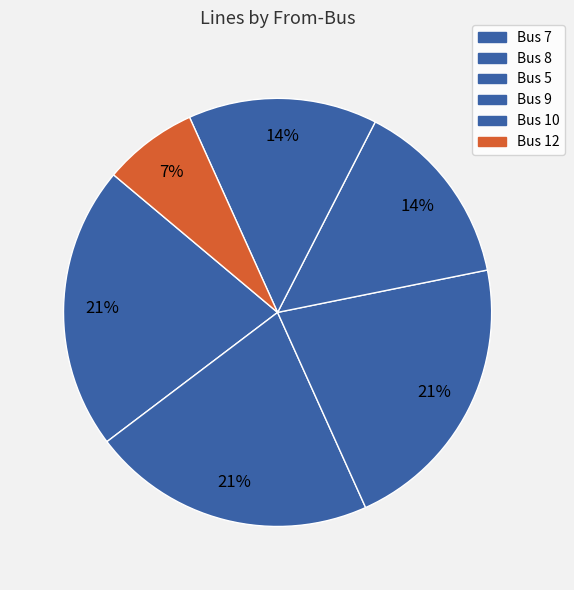

What is the change in value from Bus 8 to Bus 10?

+1